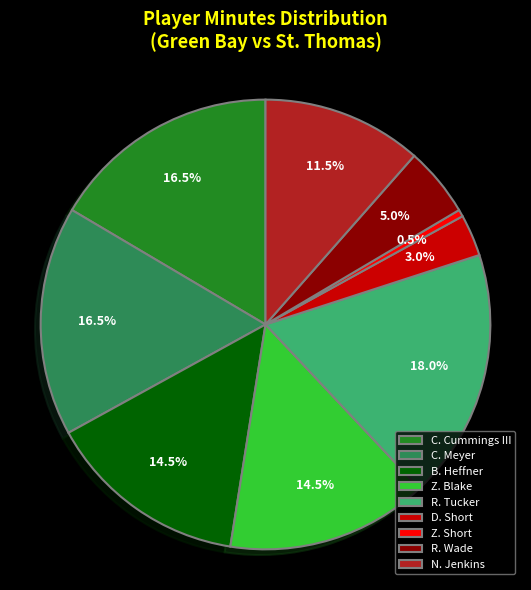

Is D. Short the majority of the pie?

No